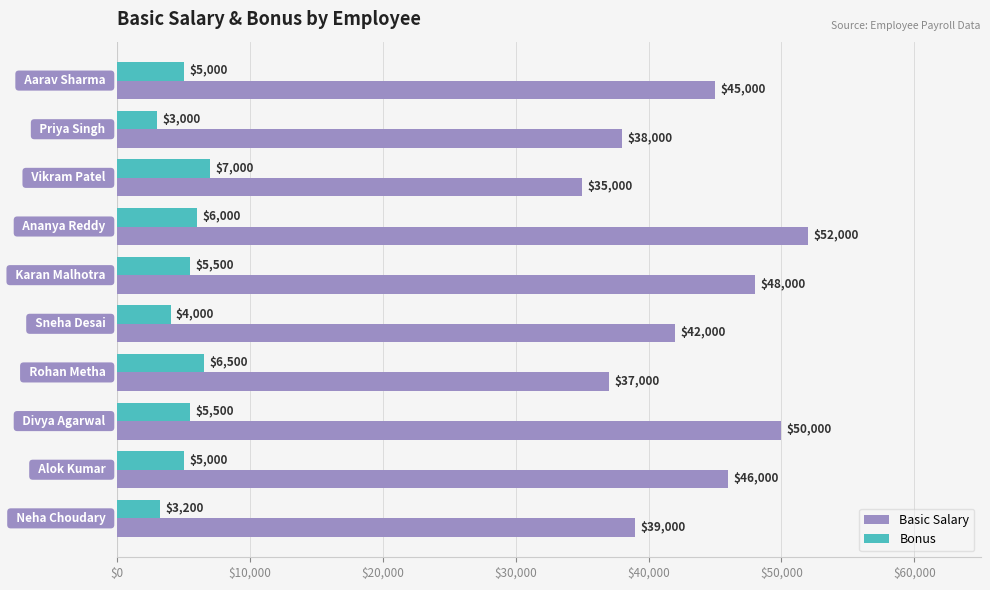

How many categories are shown in the chart?

10